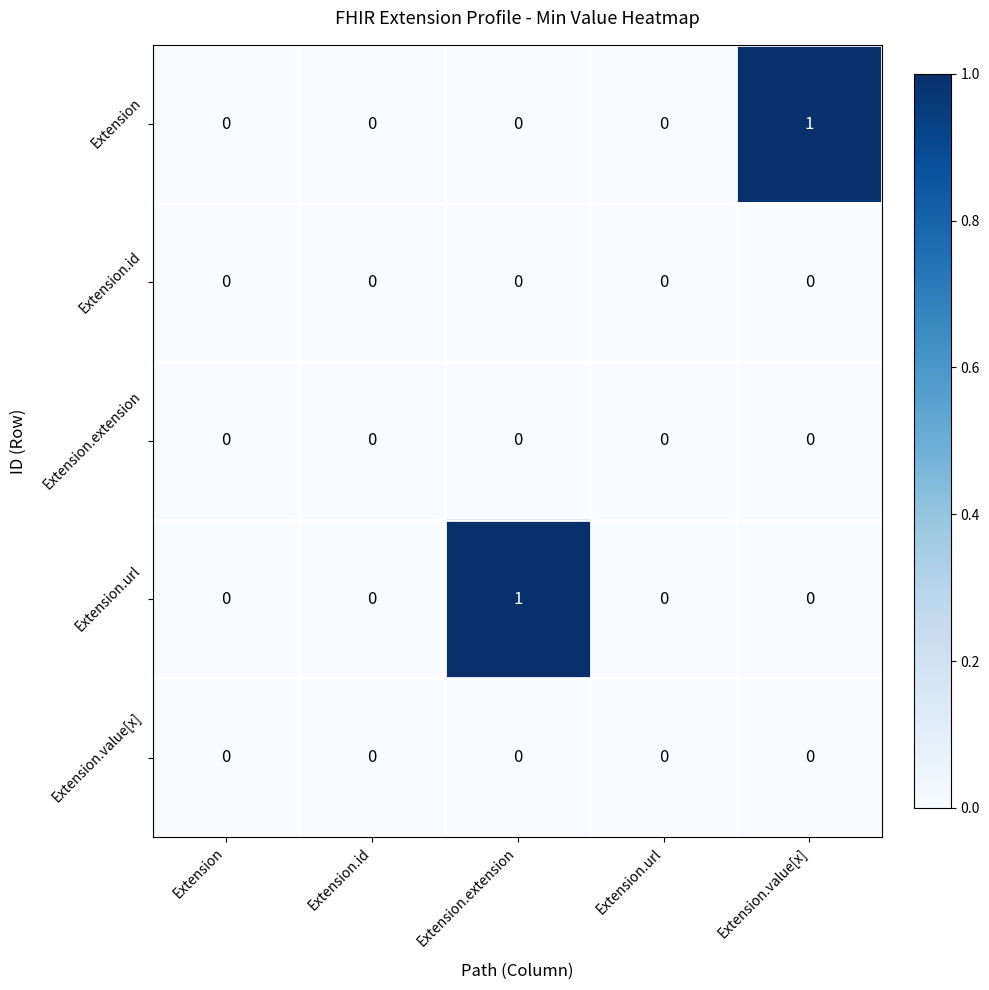

True or false: Extension has a value of 0 at Extension.

True